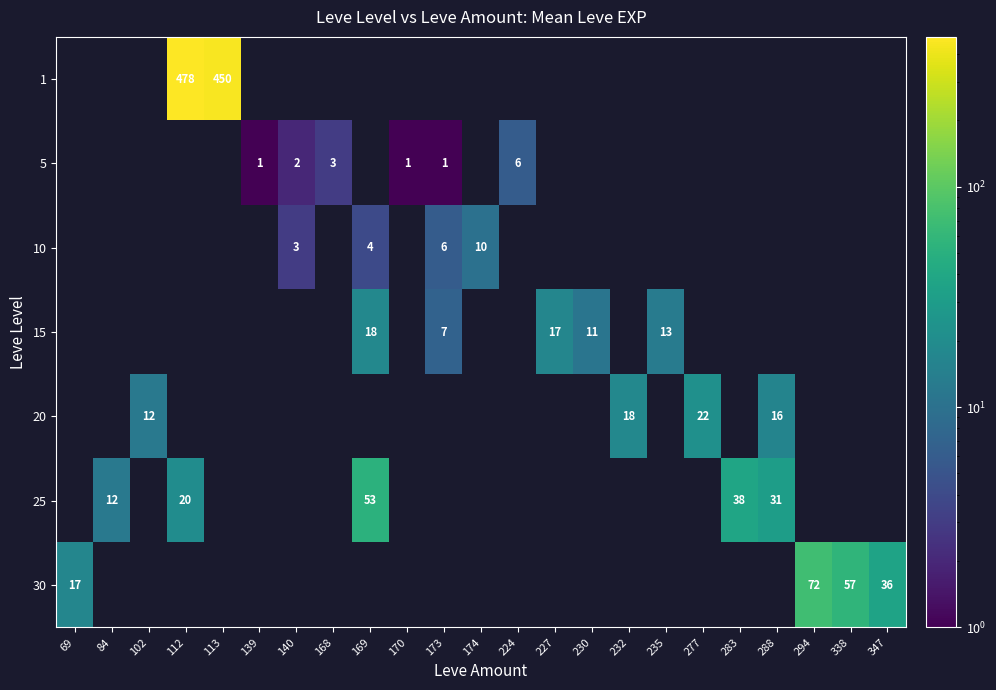

The 20 series shows 27 at 232. True or false?

False